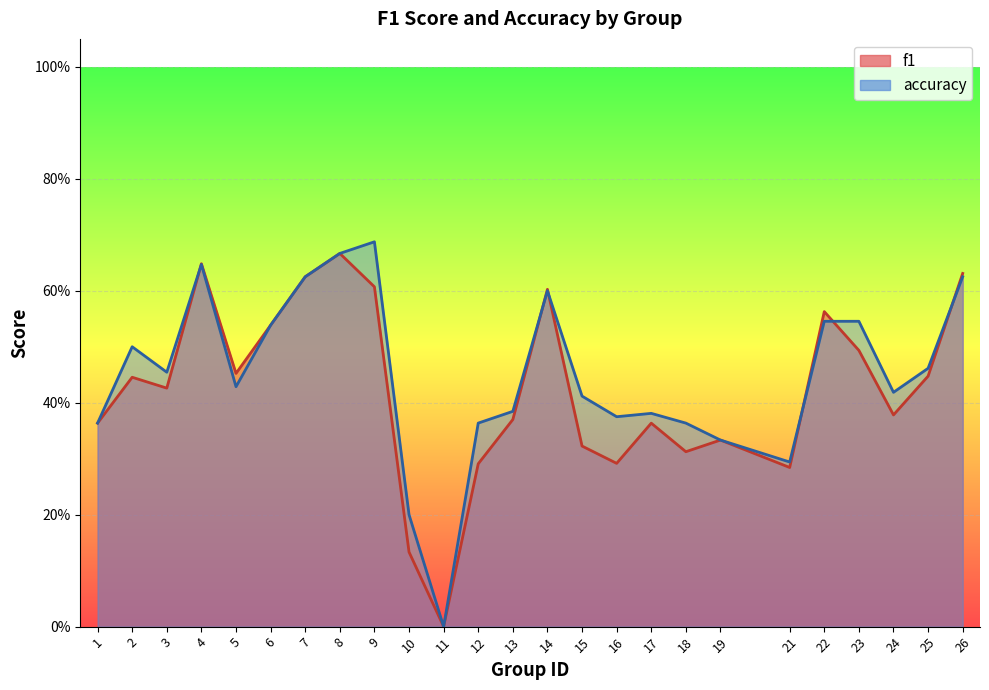

How many data points does each series have?

25